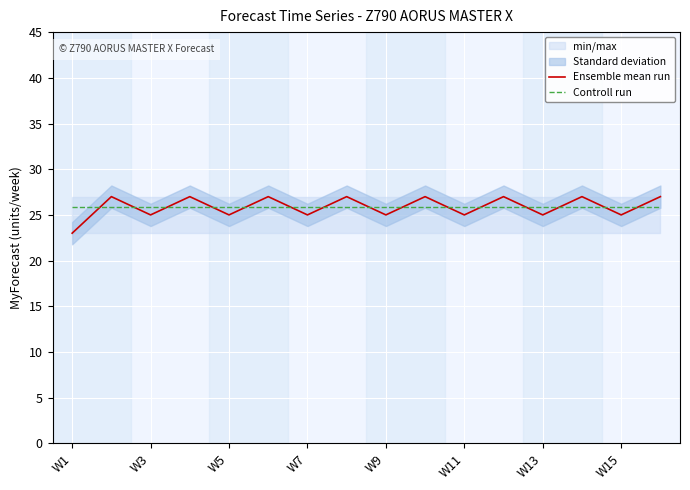

The Ensemble mean run series shows 11.8 at W1. True or false?

False